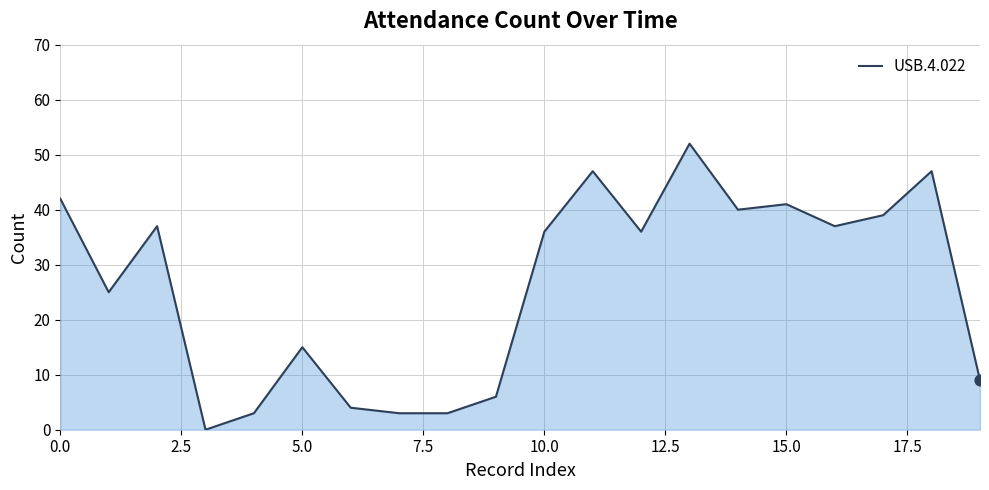

What is the greatest value displayed?

52